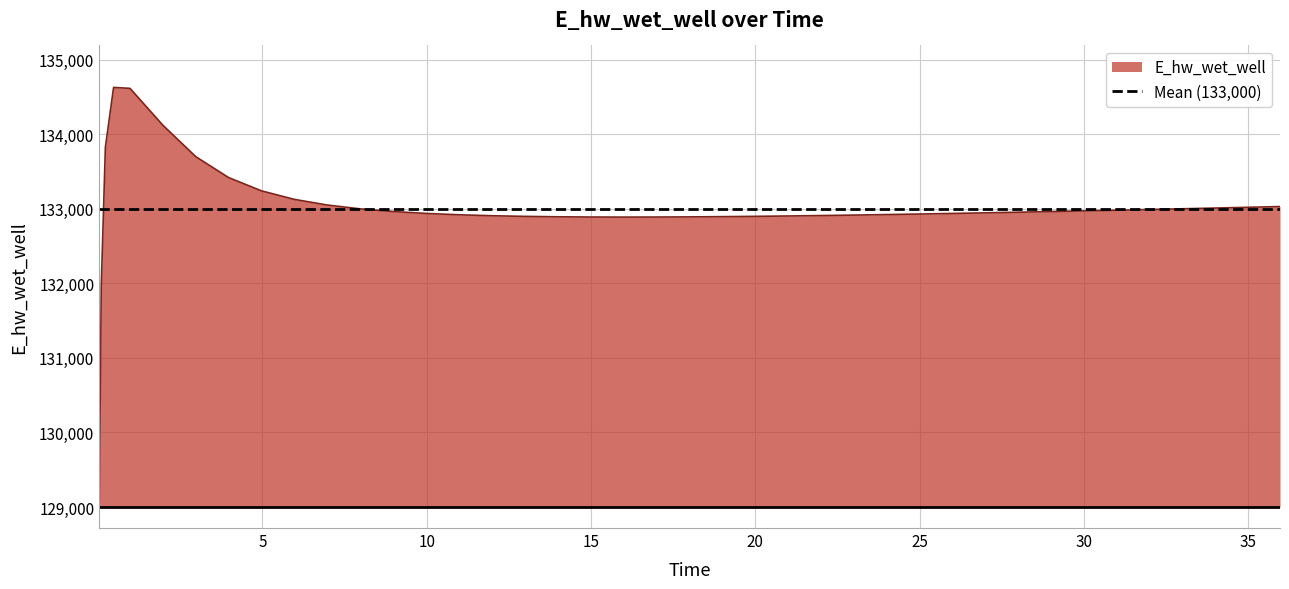

What is the lowest value of the E_hw_wet_well series?

129070.3